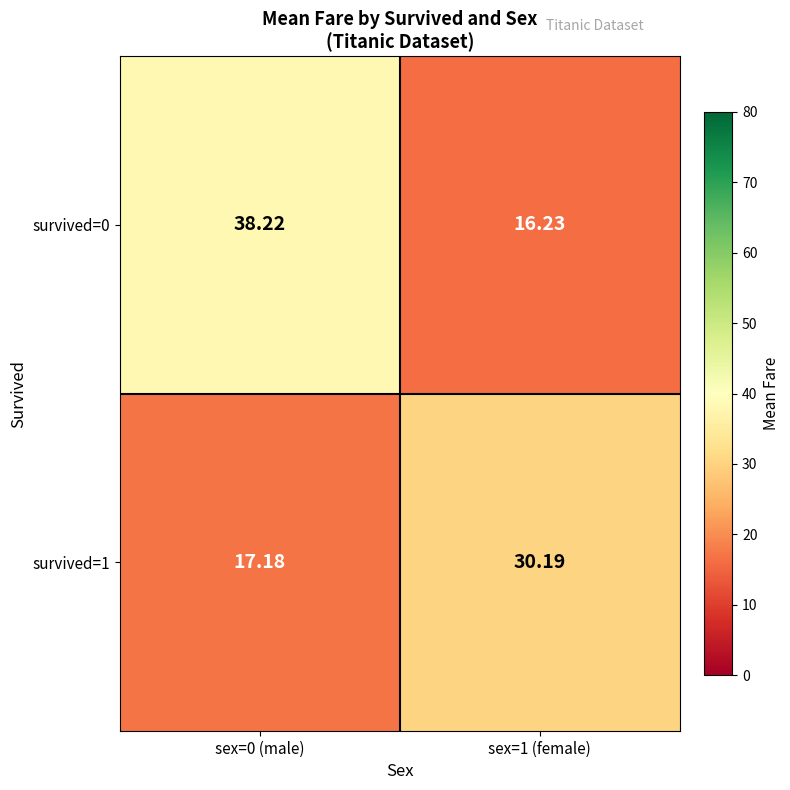

At which category is the sum across all series the highest?

sex=0 (male)